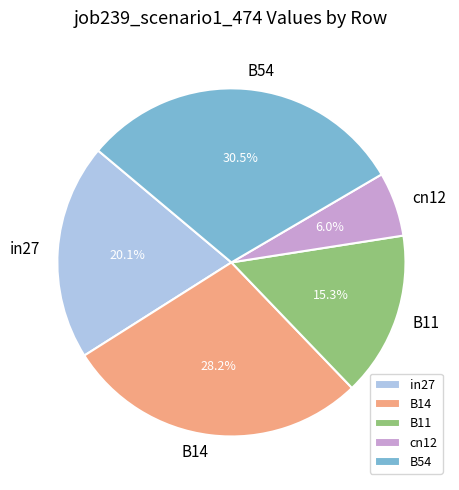

Count the number of slices in the pie.

5